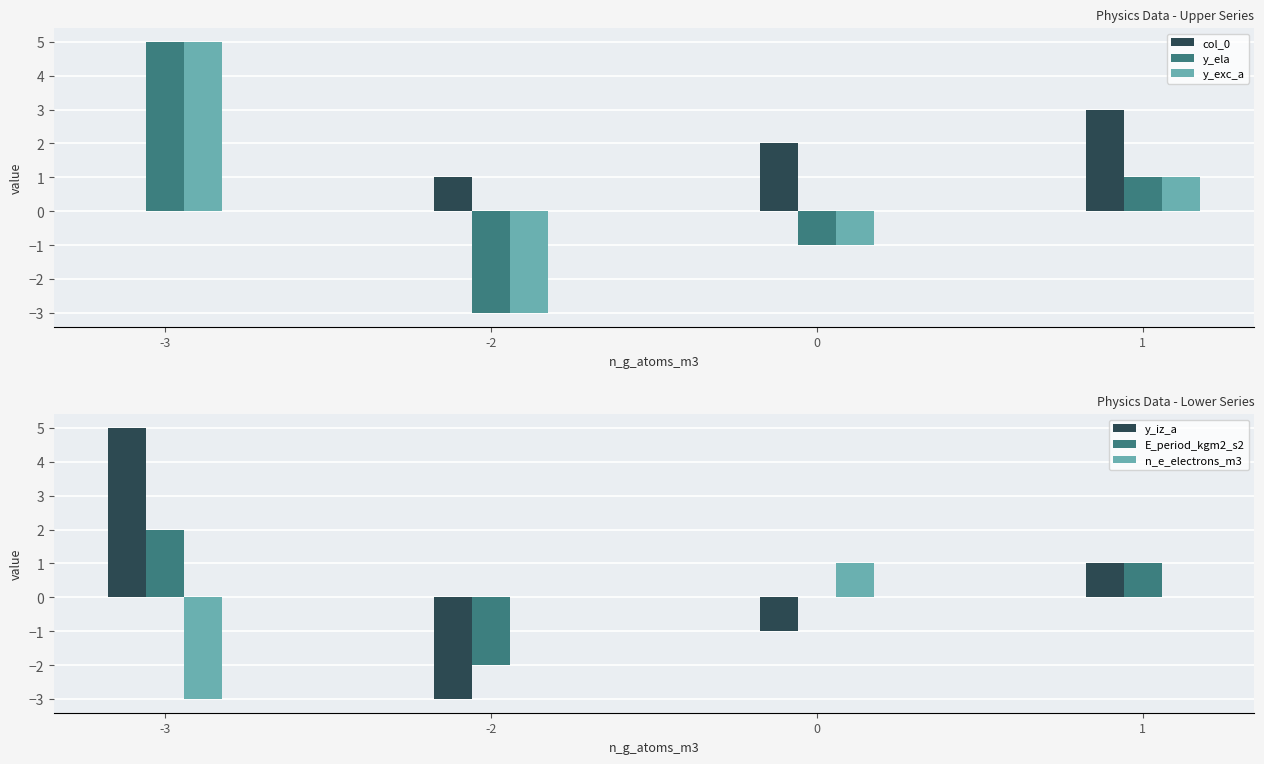

Which has a higher value, 1 or 0?

1